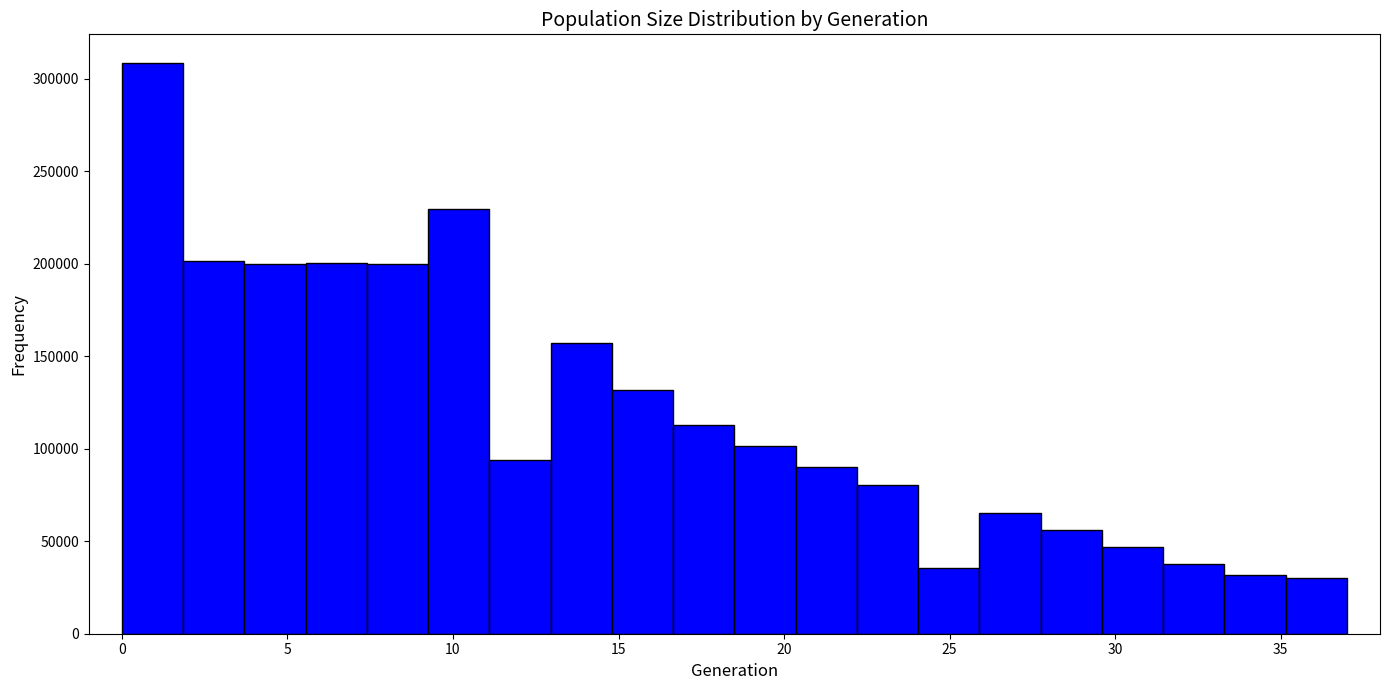

Around what value on the x-axis is the tallest bar? Give the approximate position of its centre, as read against the axis.

1.0